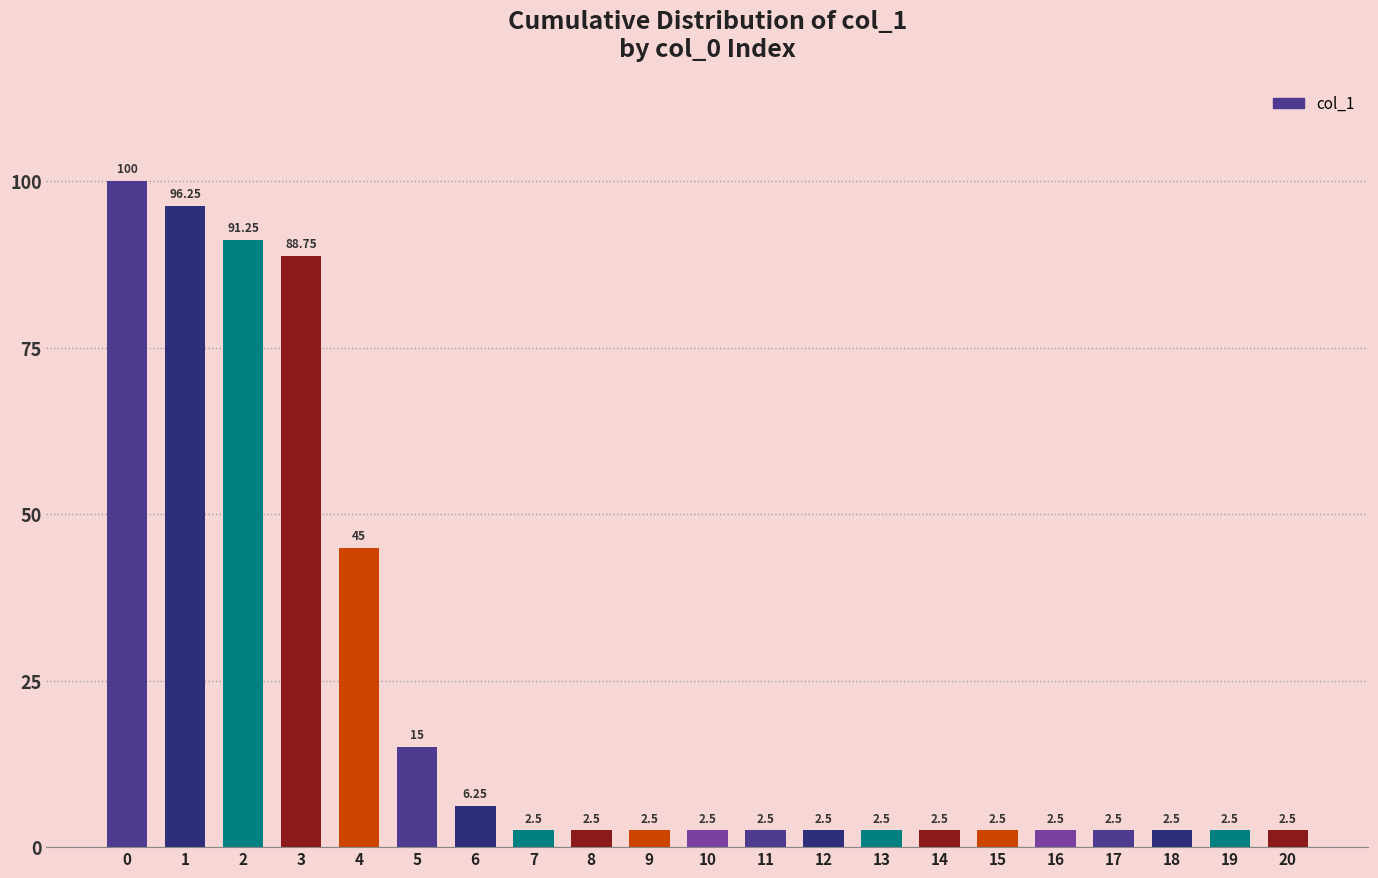

What is the minimum value shown in the chart?

2.5